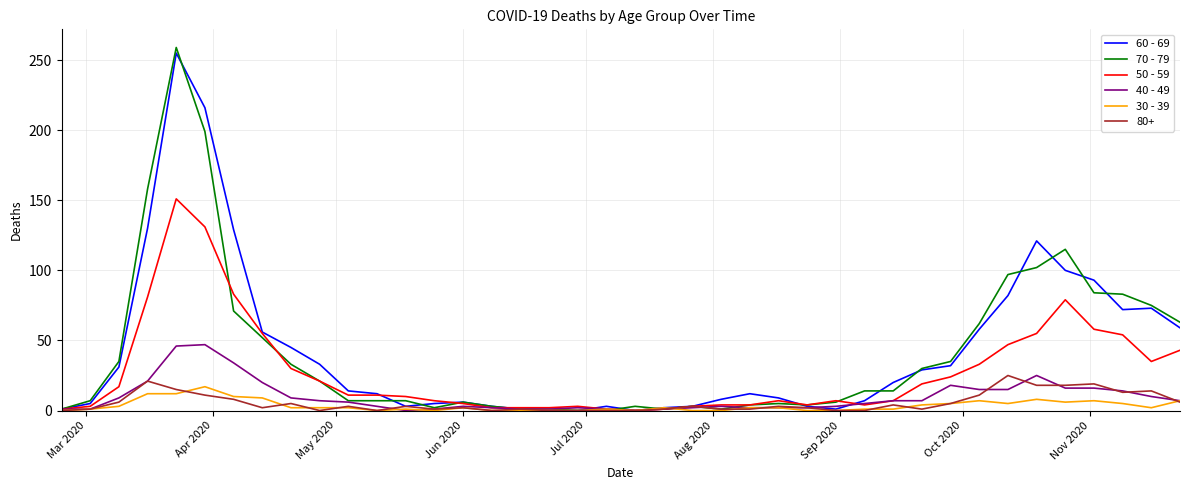

True or false: 50 - 59 has more than 1 interior local peaks.

True